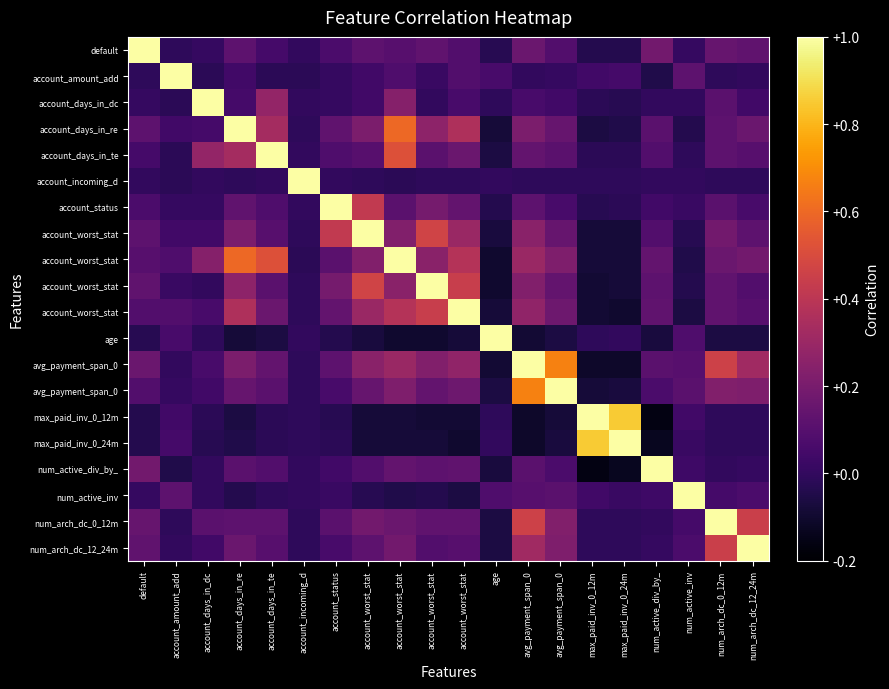

What is the minimum value shown in the chart?

-0.2